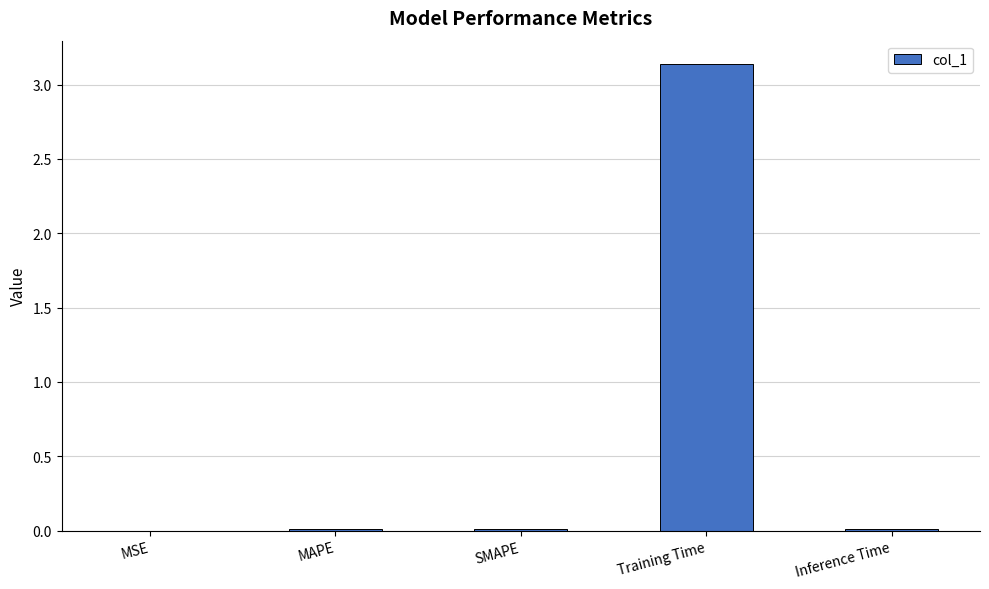

Which category has the highest value across all series?

Training Time